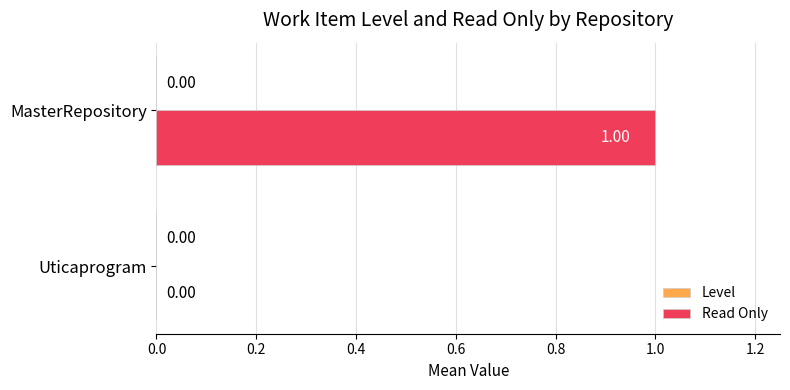

Where is the data nearest to the value 0?

Uticaprogram